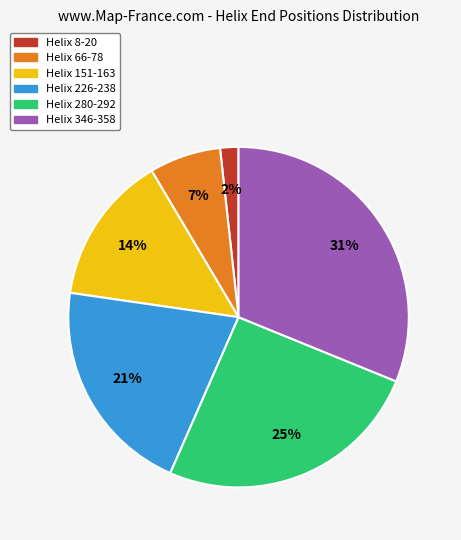

Count the number of slices in the pie.

6